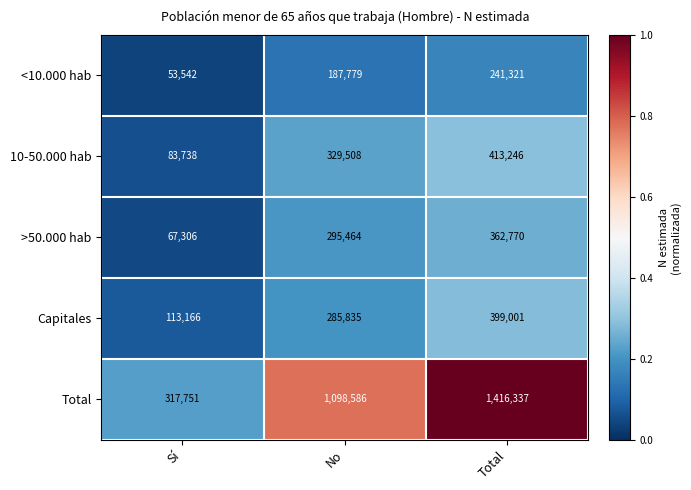

List the series in order of their peak value, highest first.

Total, 10-50.000 hab, Capitales, >50.000 hab, <10.000 hab